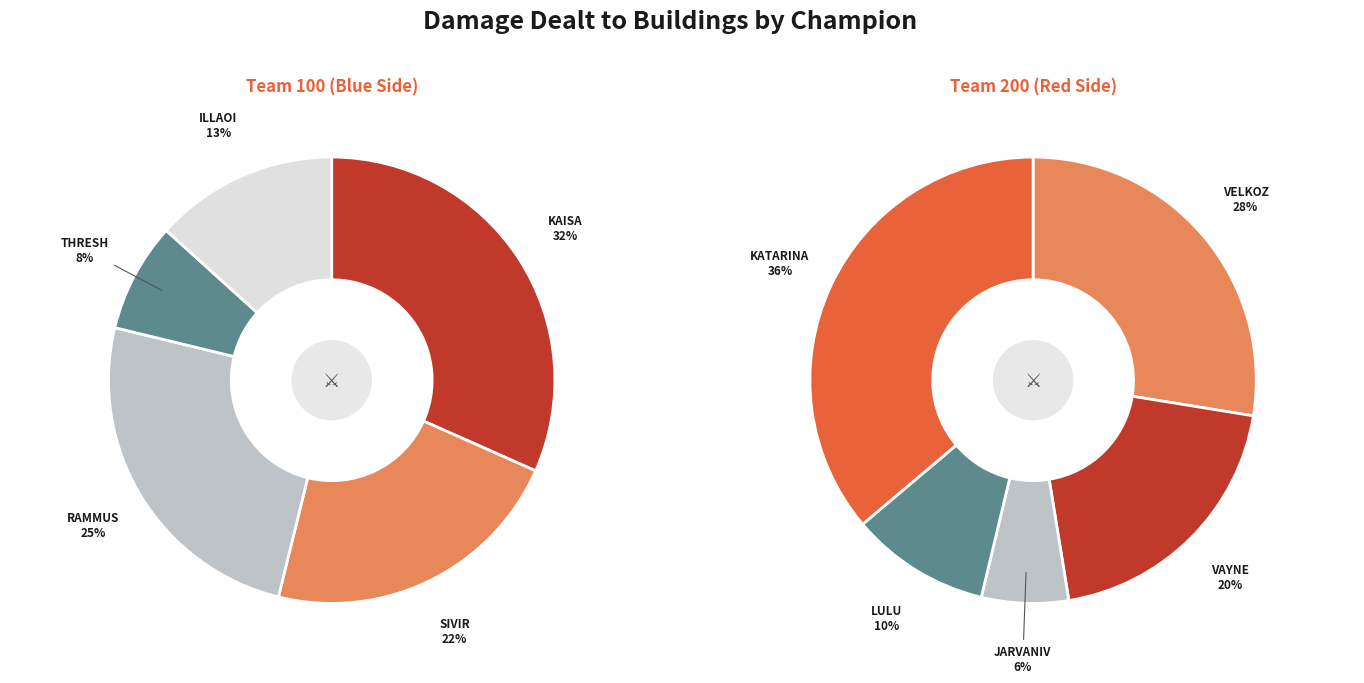

What is the largest slice in the pie chart?

Katarina